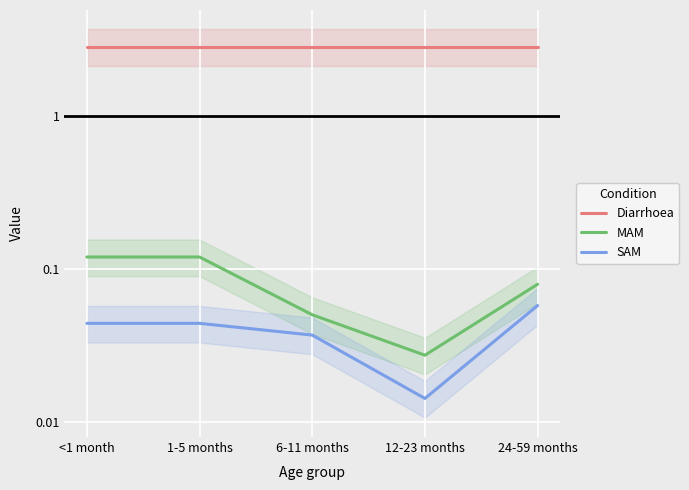

How many SAM values are between 0 and 1?

5